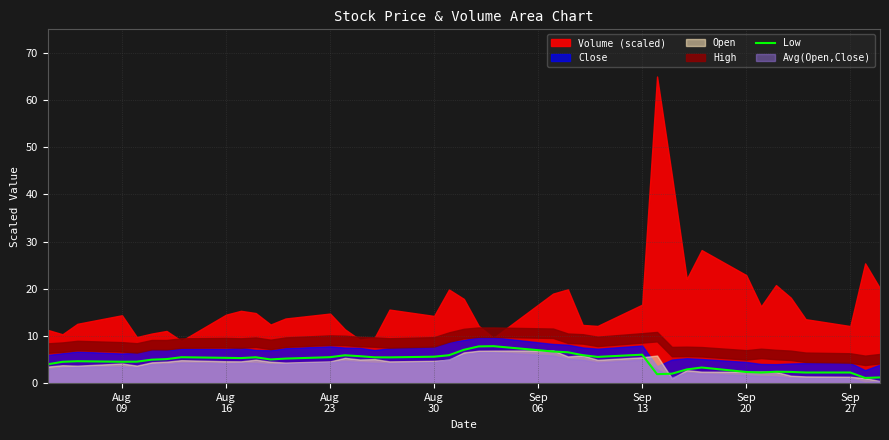

What is the highest value of the Low series?

7.8